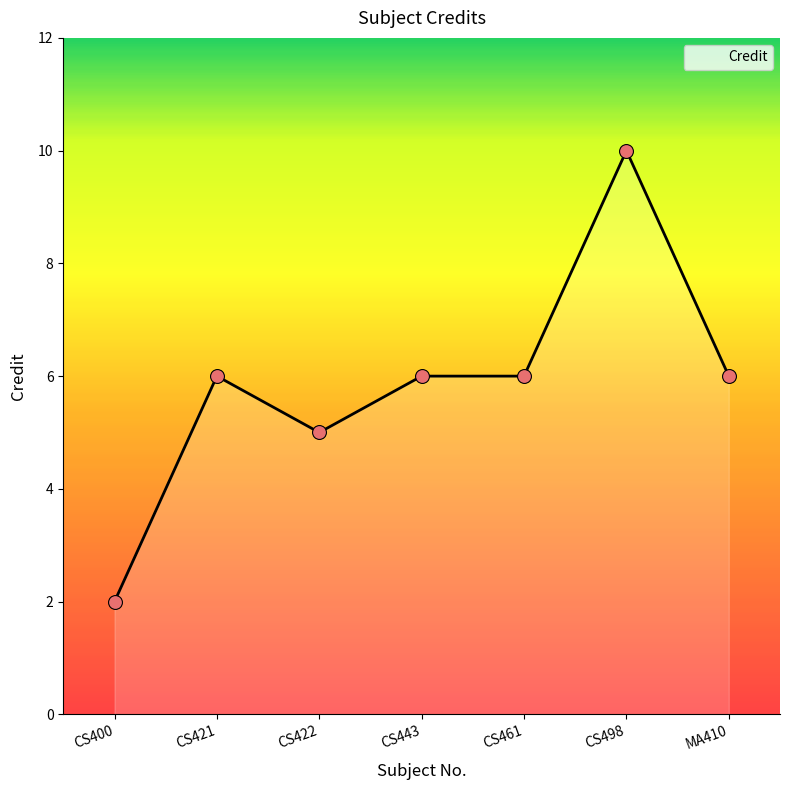

What is the change in value from CS421 to CS422?

-1